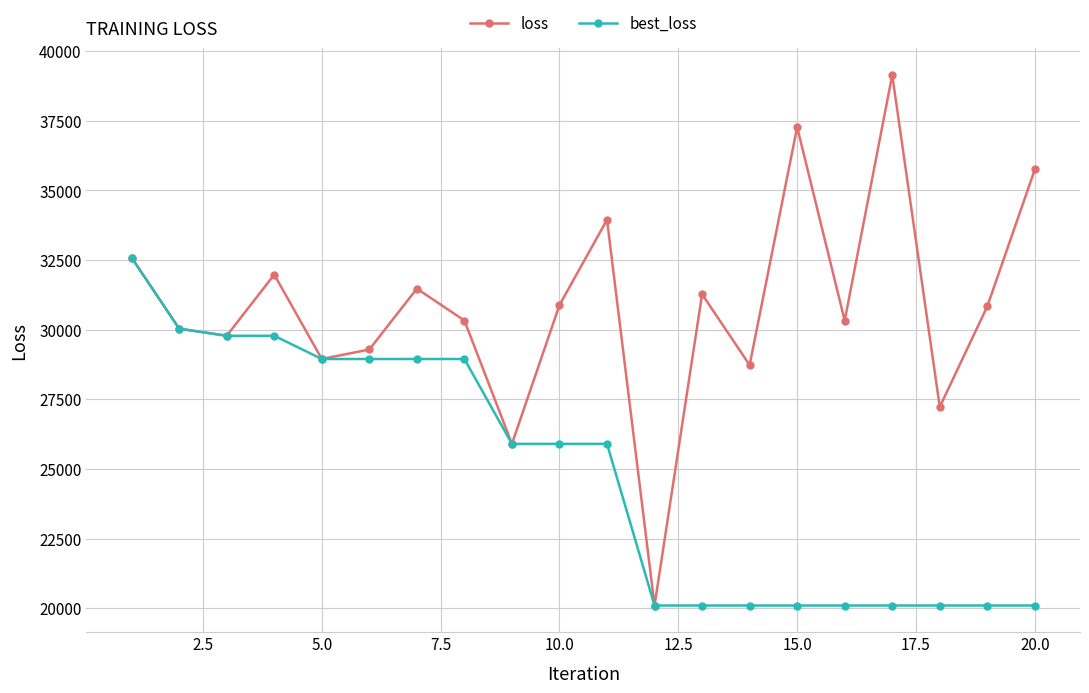

Rank the series by their average value, from lowest to highest.

best_loss, loss